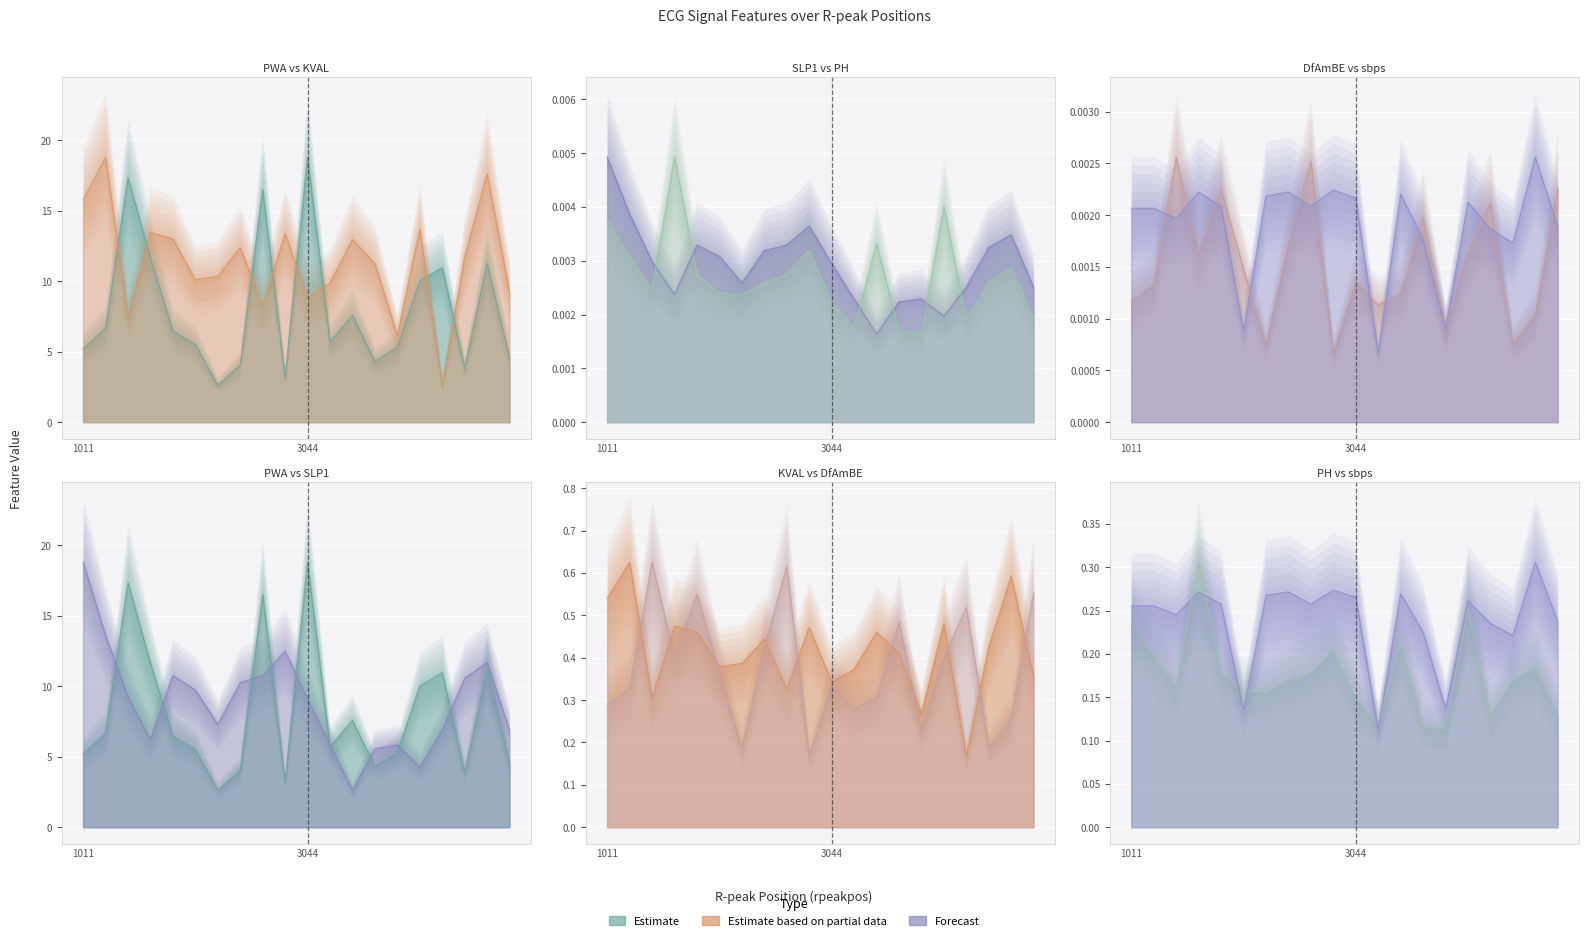

At which category does sbps reach its first local peak?

1634